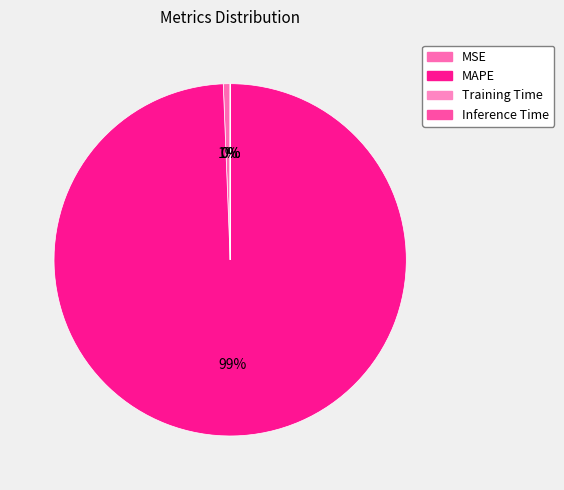

Rank the categories by value from lowest to highest.

Inference Time, Training Time, MSE, MAPE